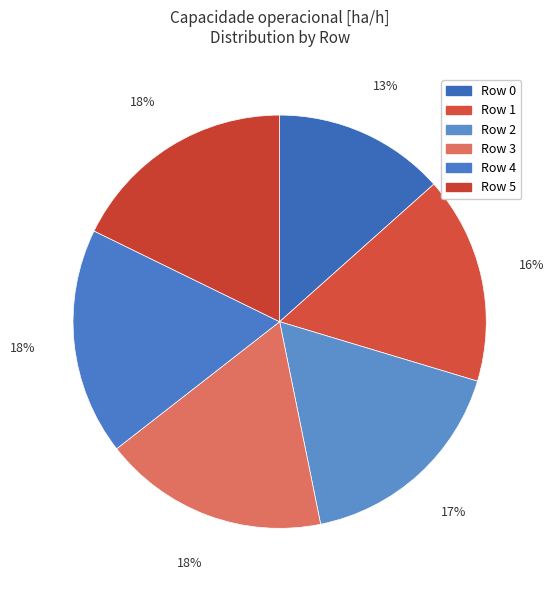

Count the number of slices in the pie.

6